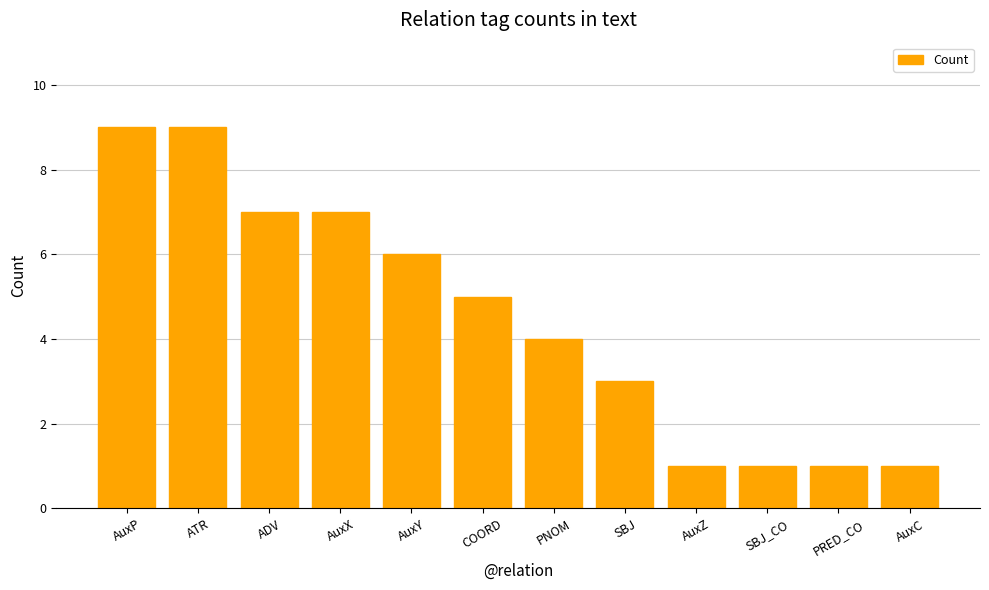

What is the maximum value shown in the chart?

9